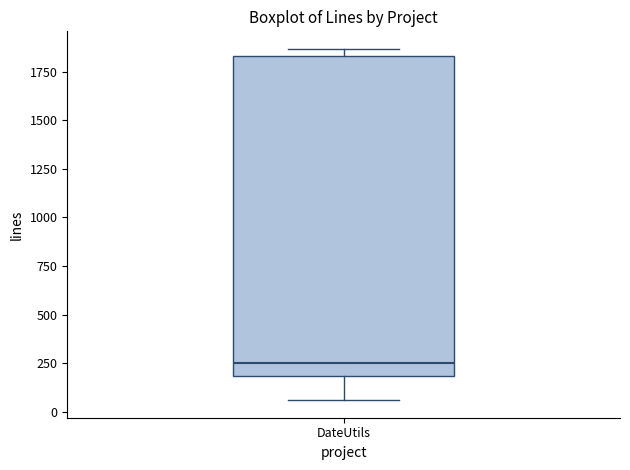

Read this box plot against the y-axis: the position of the median line, the range covered by the box, and the ends of both whiskers. The values are not printed on the chart, so give them approximately, as read against the axis.

median 250, box 200 to 1850, whiskers 50 to 1850 (just above the box's upper edge)